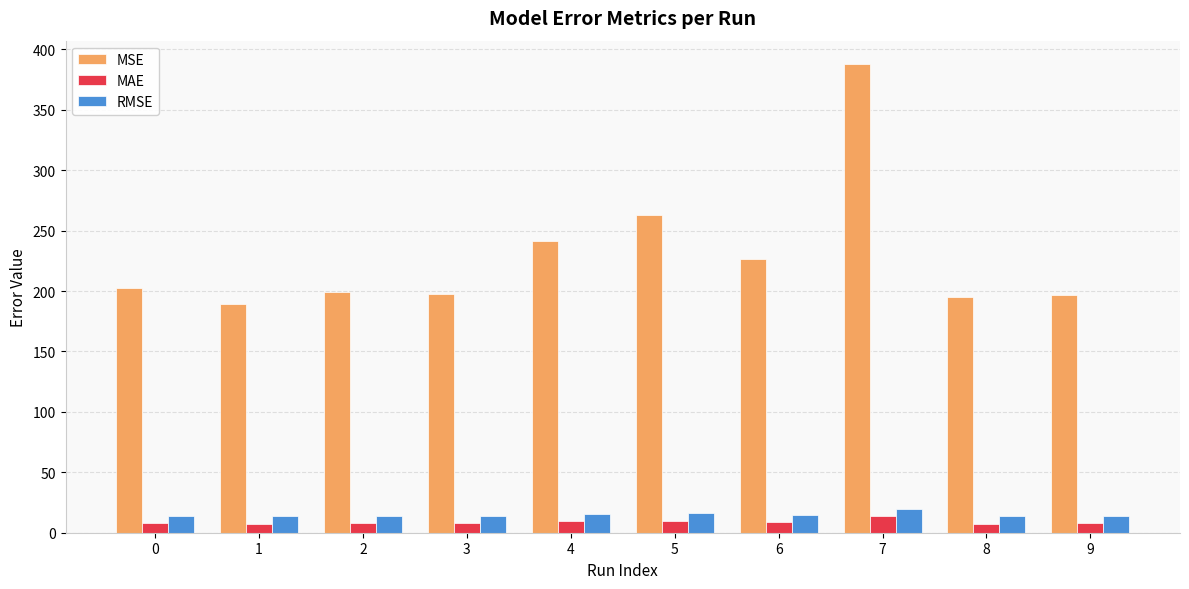

What is the average value of the MSE series?

229.9